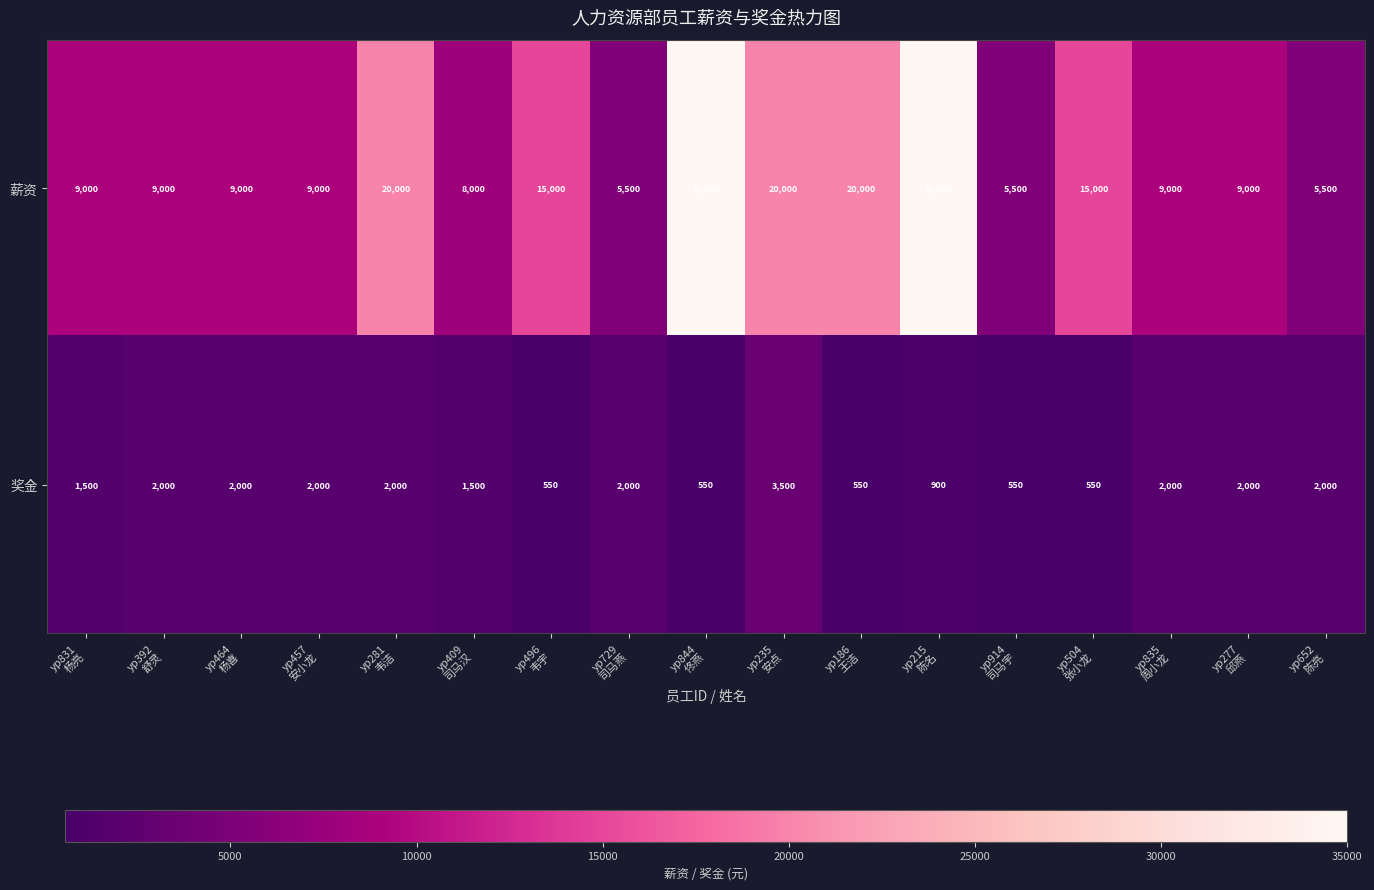

Which series has the widest spread of values?

薪资